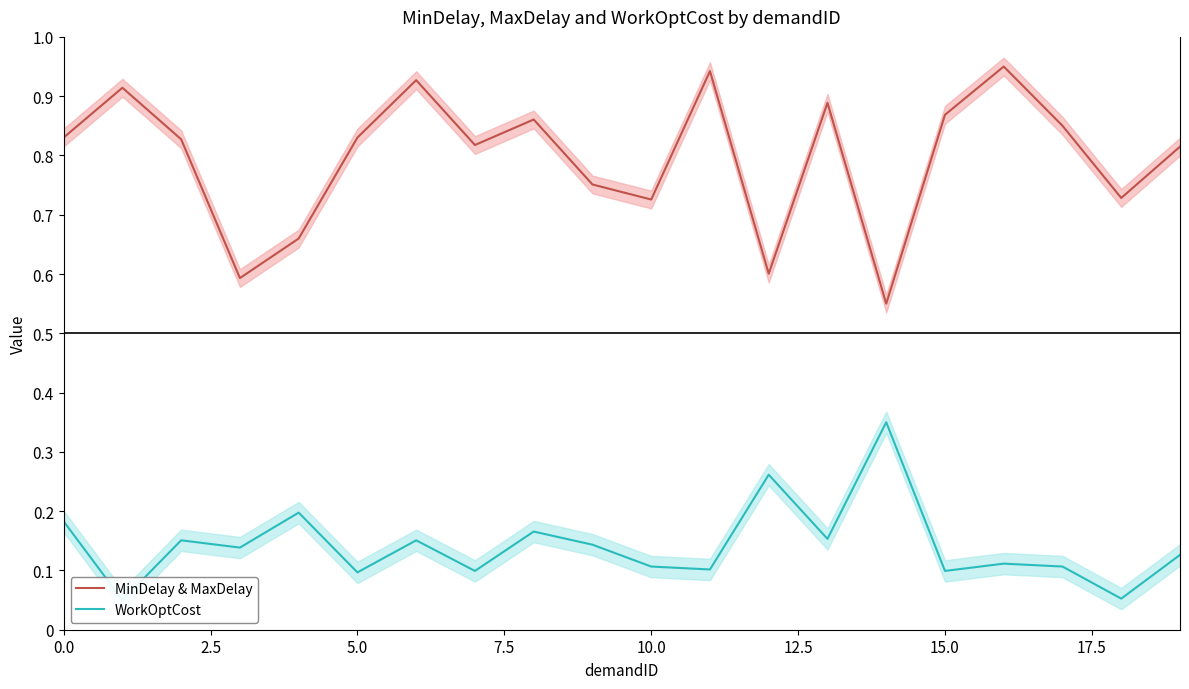

What is the difference between the second highest and second lowest values in the MinDelay & MaxDelay series?

0.3